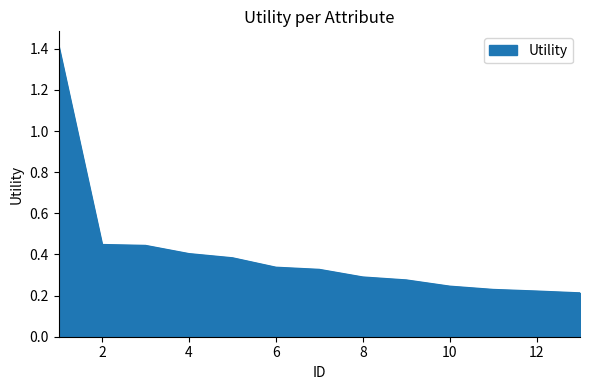

What is the maximum value shown in the chart?

1.4